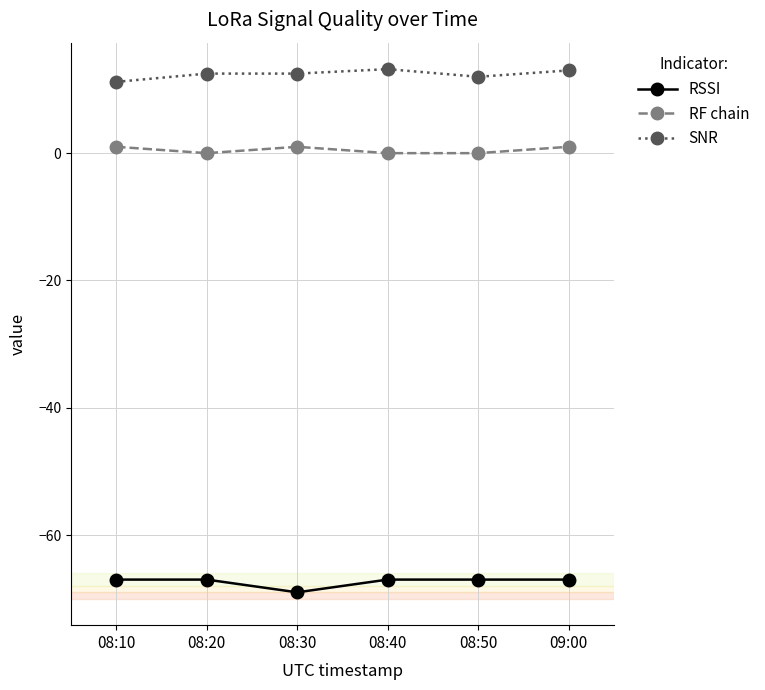

Which category has the lowest value across all series?

08:30